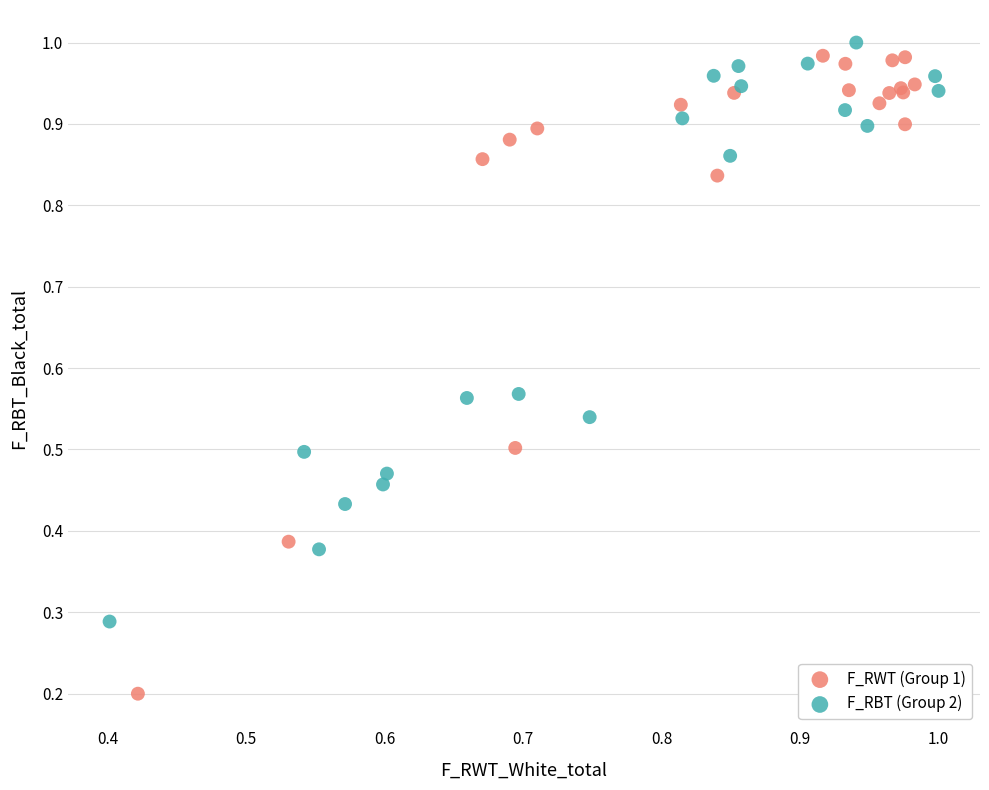

Which series has the largest Y range (max minus min)?

F_RWT (Group 1)